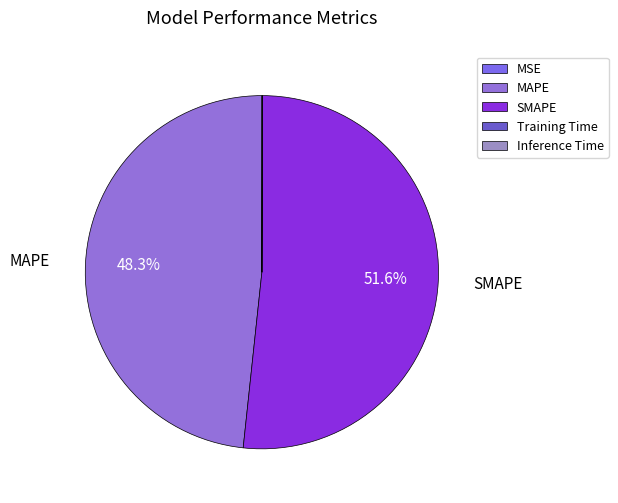

What percentage is NOT represented by MSE?

100.0%